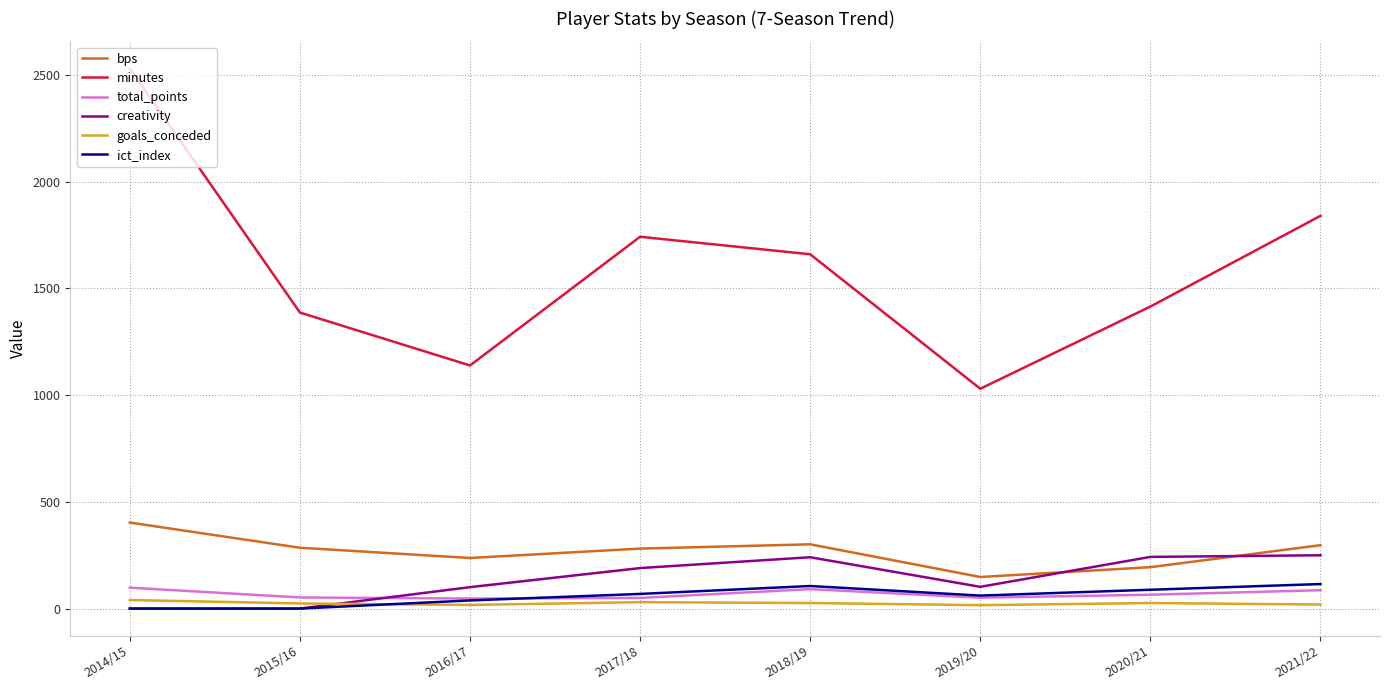

Is the value of minutes at 2014/15 greater than the value of creativity at 2016/17?

Yes